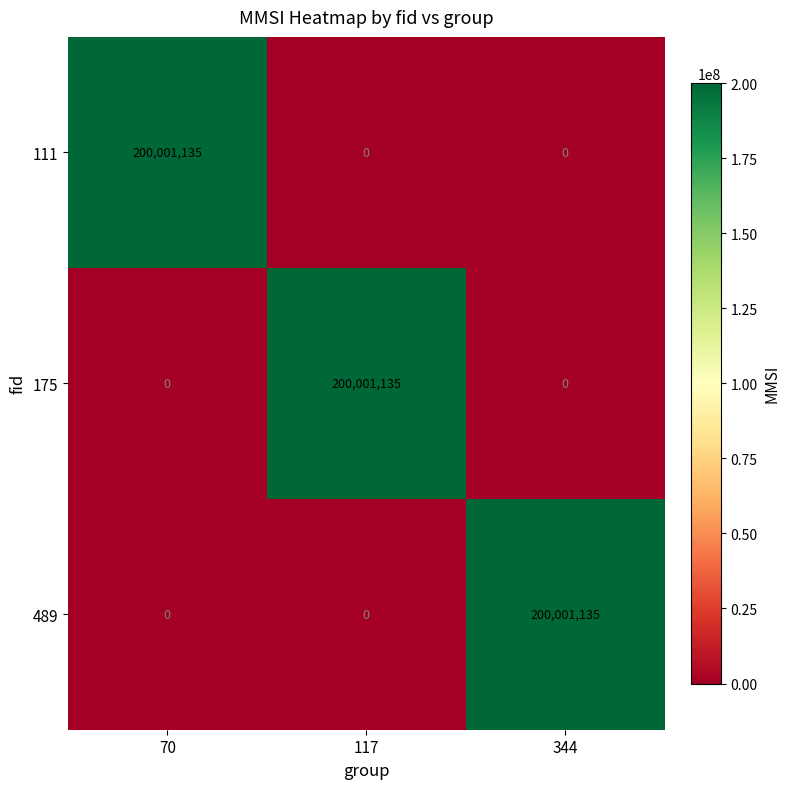

The 489 series shows 314797356 at 344. True or false?

False